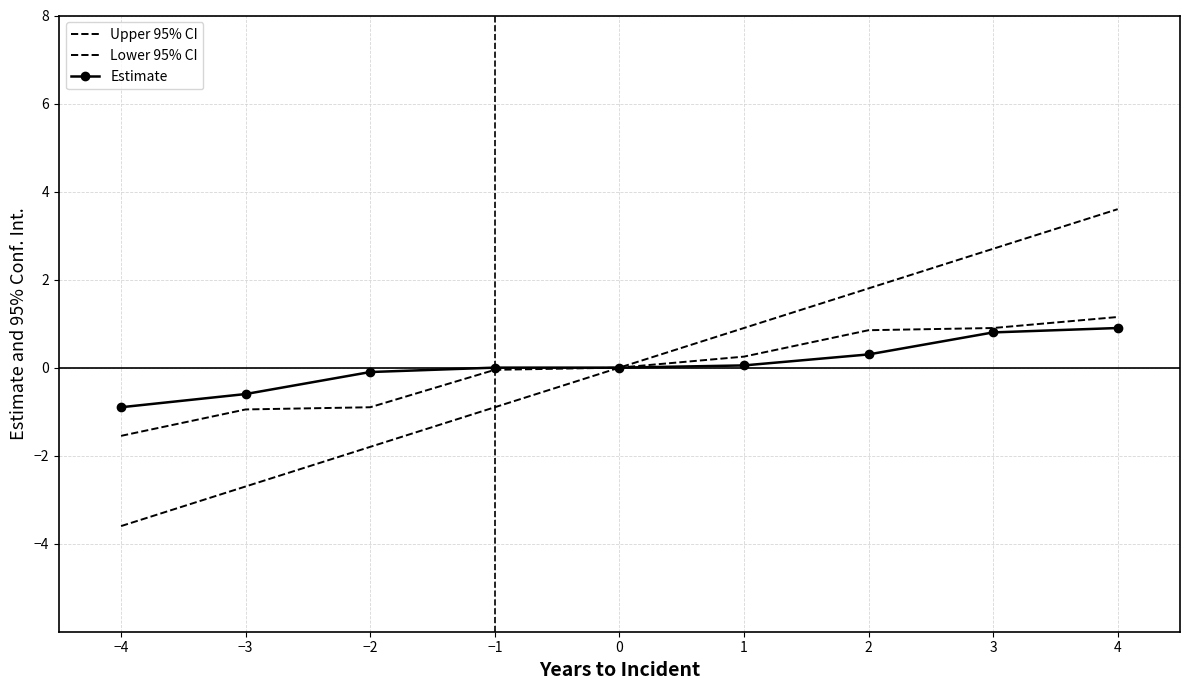

What is the difference between the maximum and minimum values in the Lower 95% CI series?

2.7